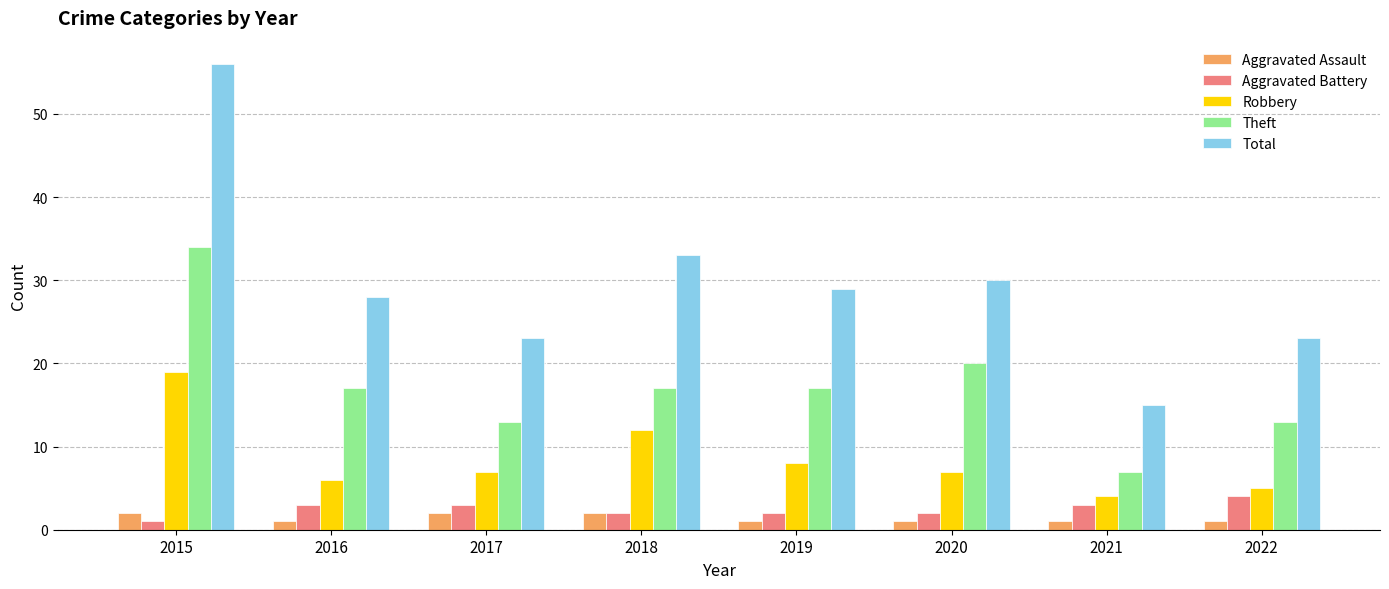

The value of Robbery at 2021 is 6. True or false?

False